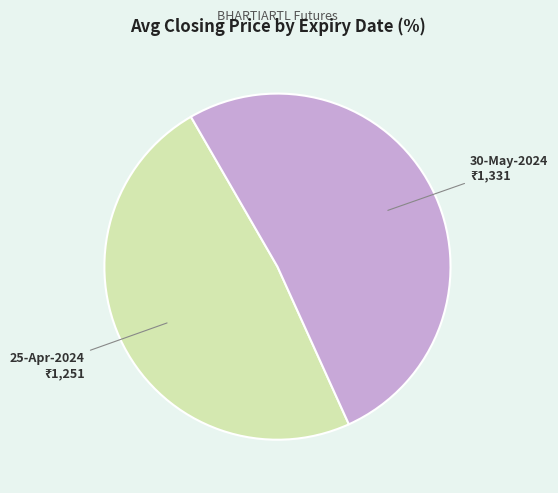

Count the number of slices in the pie.

2